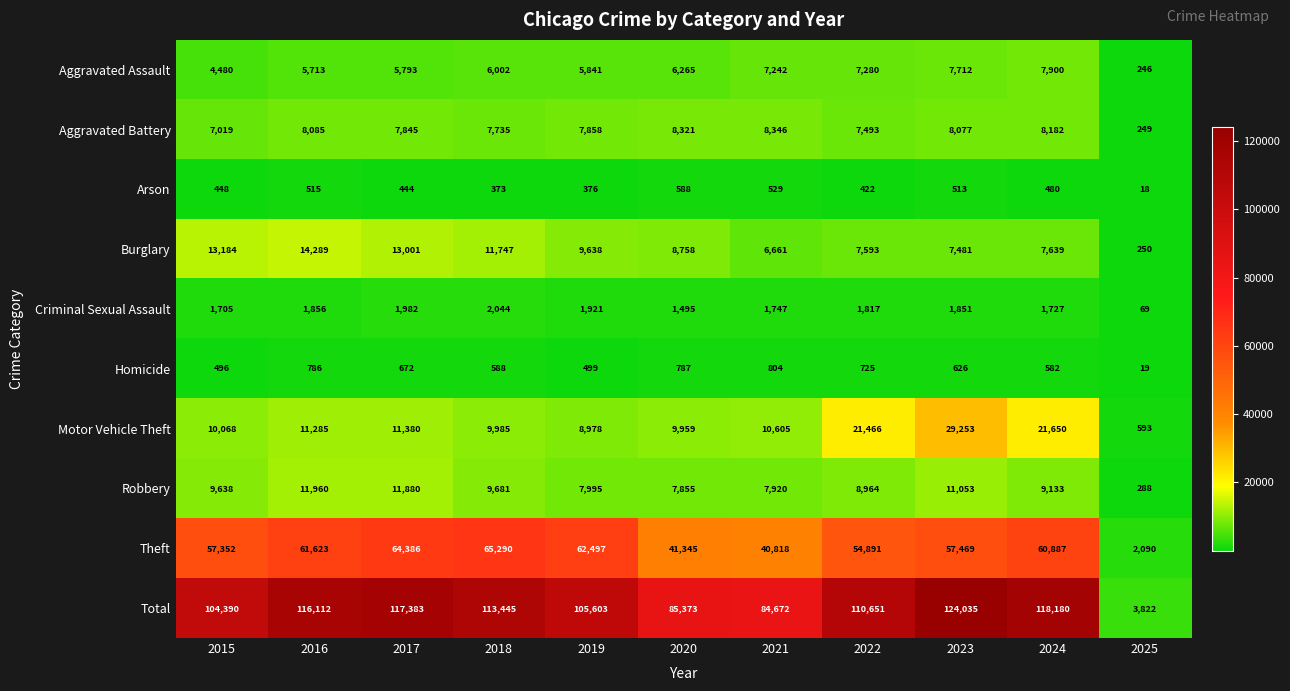

List the series in order of their peak value, lowest first.

Arson, Homicide, Criminal Sexual Assault, Aggravated Assault, Aggravated Battery, Robbery, Burglary, Motor Vehicle Theft, Theft, Total